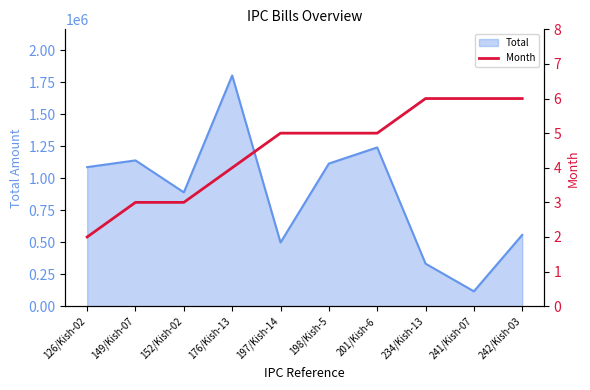

Count the values in the range 3 to 6.

9